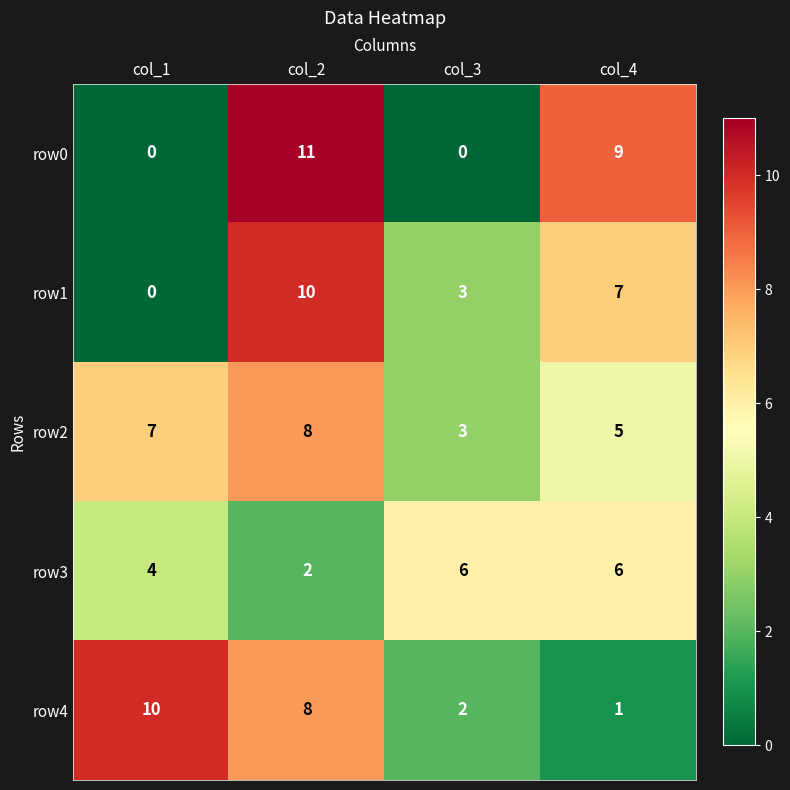

Reading left to right, list all the values displayed in this chart.

row0: col_1=0	col_2=11	col_3=0	col_4=9
row1: col_1=0	col_2=10	col_3=3	col_4=7
row2: col_1=7	col_2=8	col_3=3	col_4=5
row3: col_1=4	col_2=2	col_3=6	col_4=6
row4: col_1=10	col_2=8	col_3=2	col_4=1